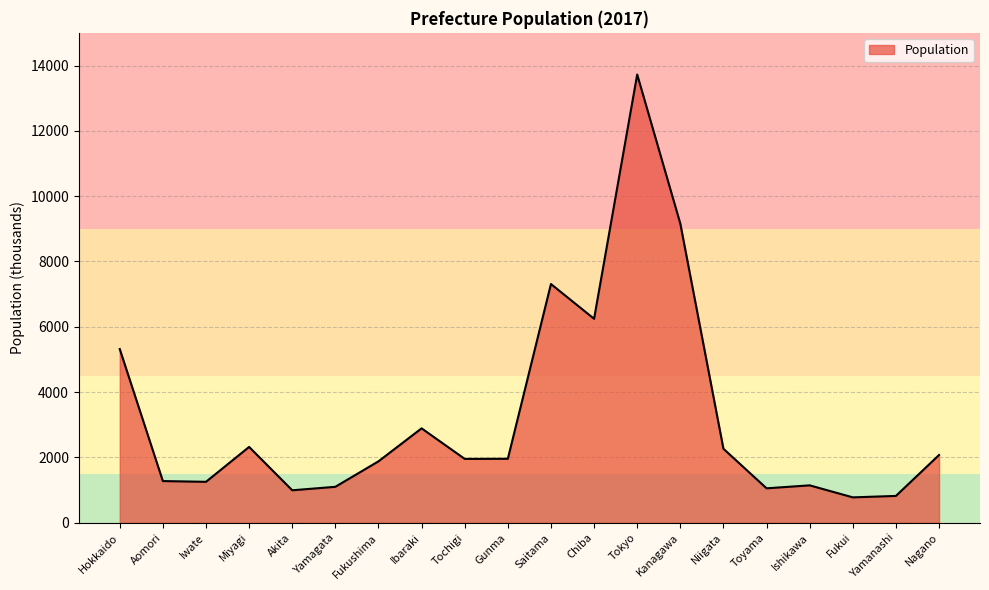

True or false: the data has more than 2 interior local peaks.

True